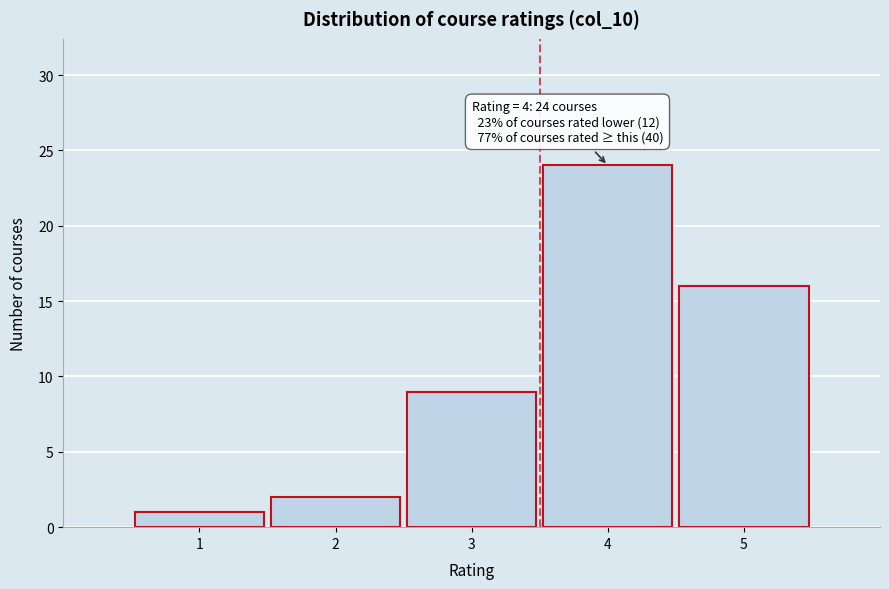

Which range on the x-axis has the tallest bar?

3.5 to 4.5